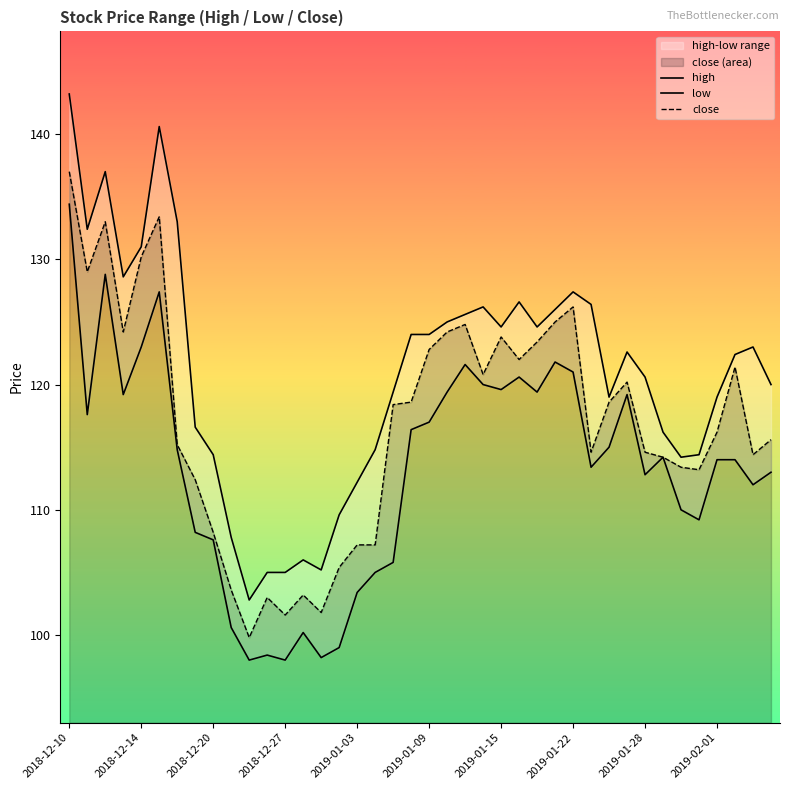

How many interior local peaks does the close series have?

9